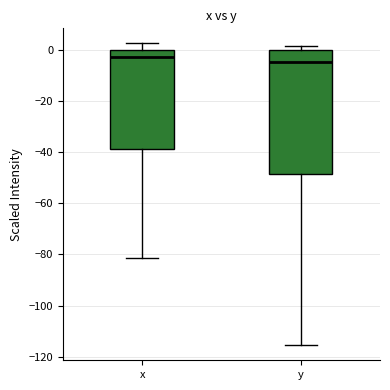

Reading left to right, transcribe this box plot: for each box, give where its median line is, the range the box spans, and where its two whiskers end, as read against the y-axis. The values are not printed on the chart, so give them approximately, as read against the axis.

x: median -2, box -38 to 0, whiskers -82 to 2
y: median -4, box -48 to 0, whiskers -116 to 2